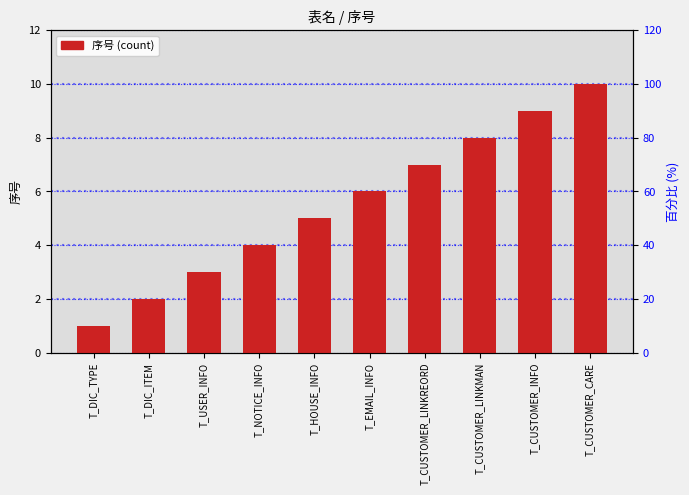

What is the difference between the maximum and minimum values?

9